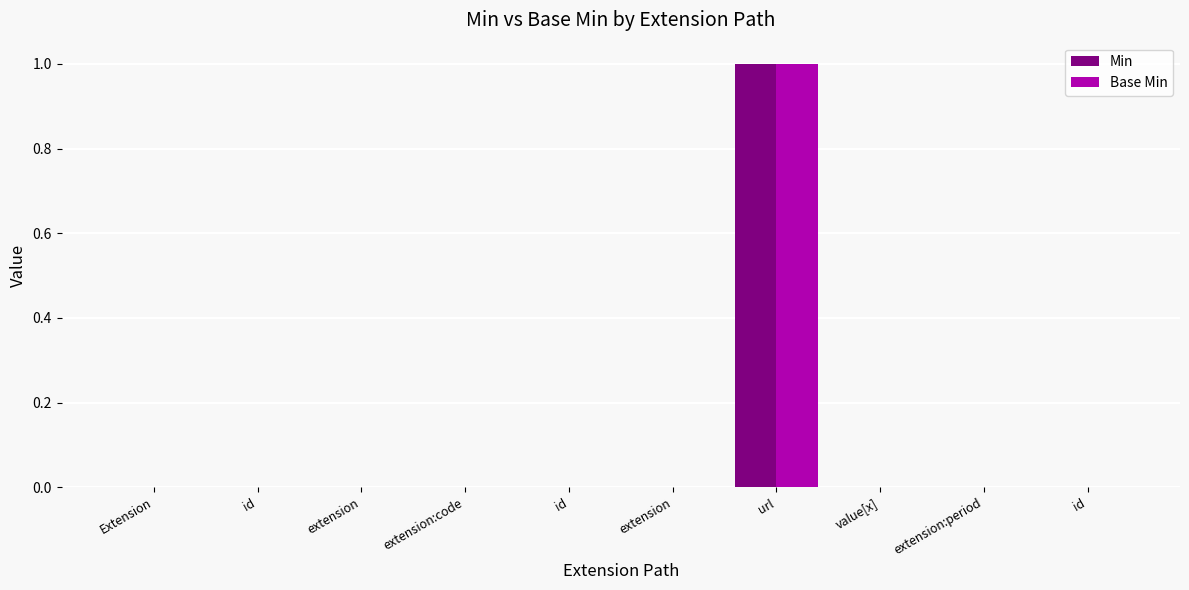

At which label is Min closest to 0?

Extension